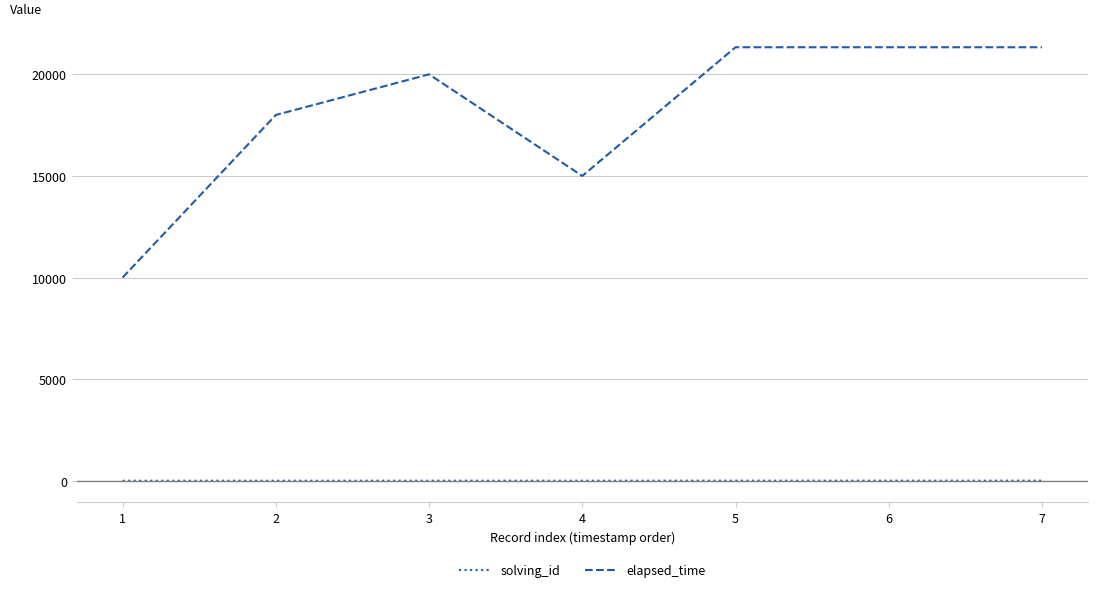

Does the chart display data point markers on the line(s)?

No